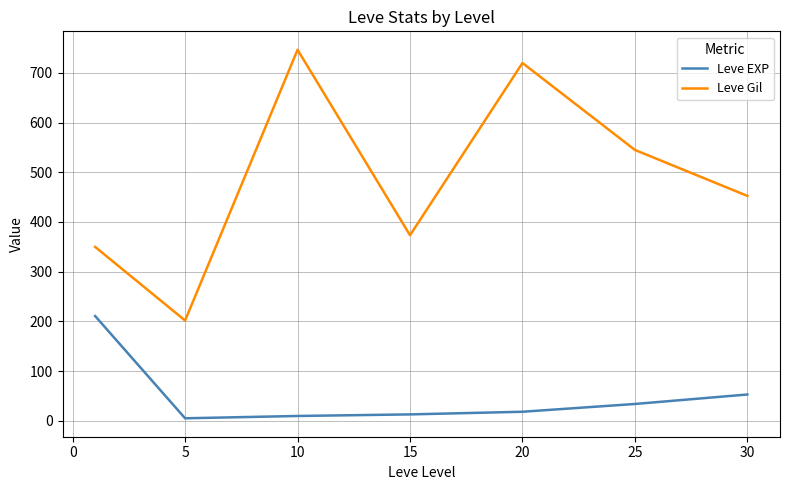

True or false: Leve Gil and Leve EXP intersect in this chart.

False